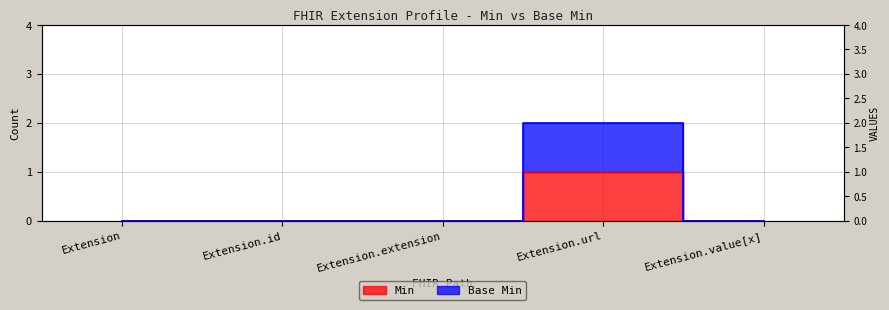

True or false: Min has more than 2 interior local peaks.

False